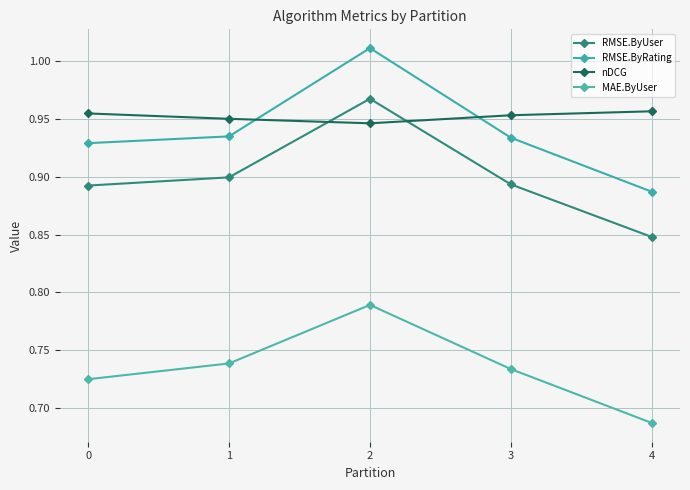

Which series has the largest range (max minus min)?

RMSE.ByRating